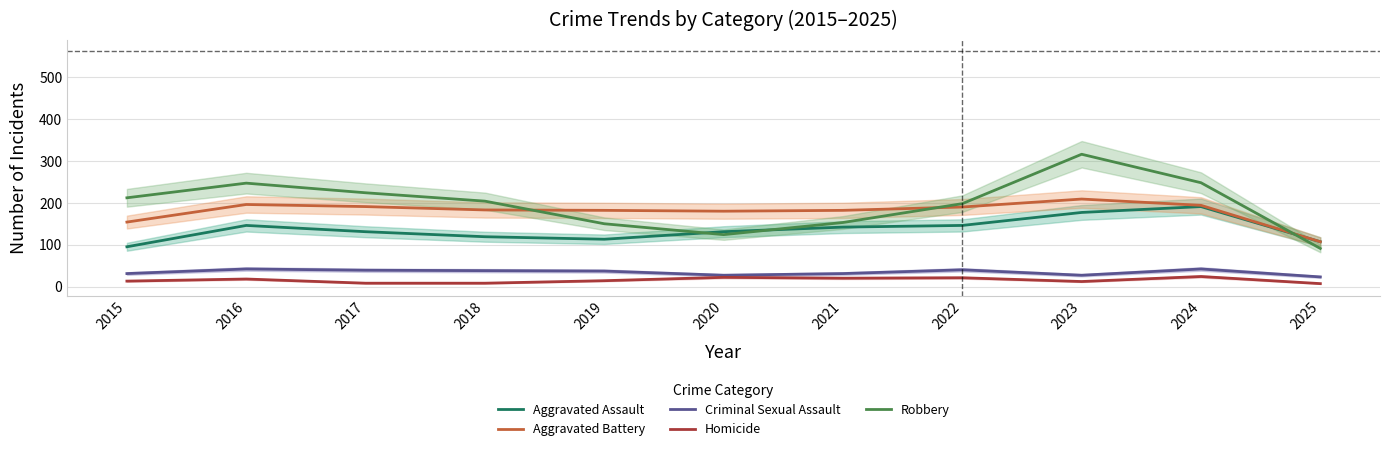

The value of Robbery at 2022 is 44. True or false?

False